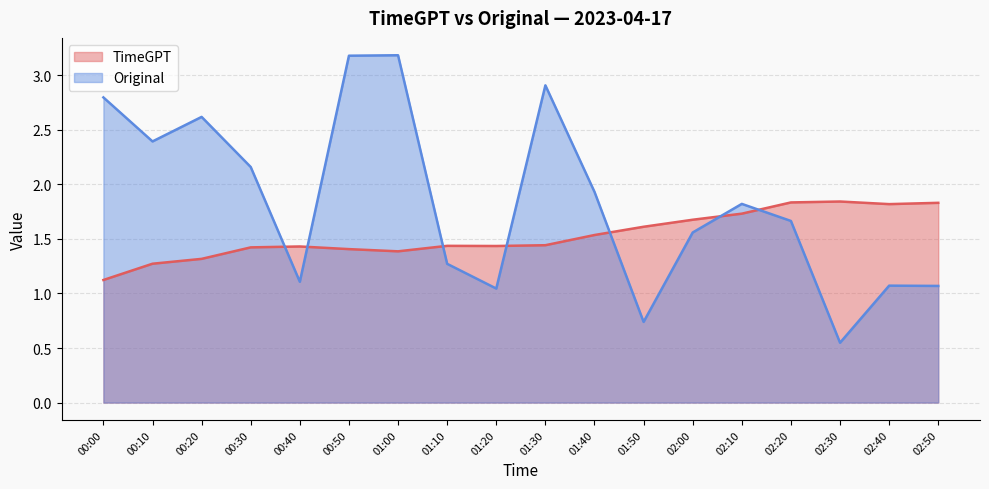

Which series changed the most between 01:20 and 02:40?

TimeGPT